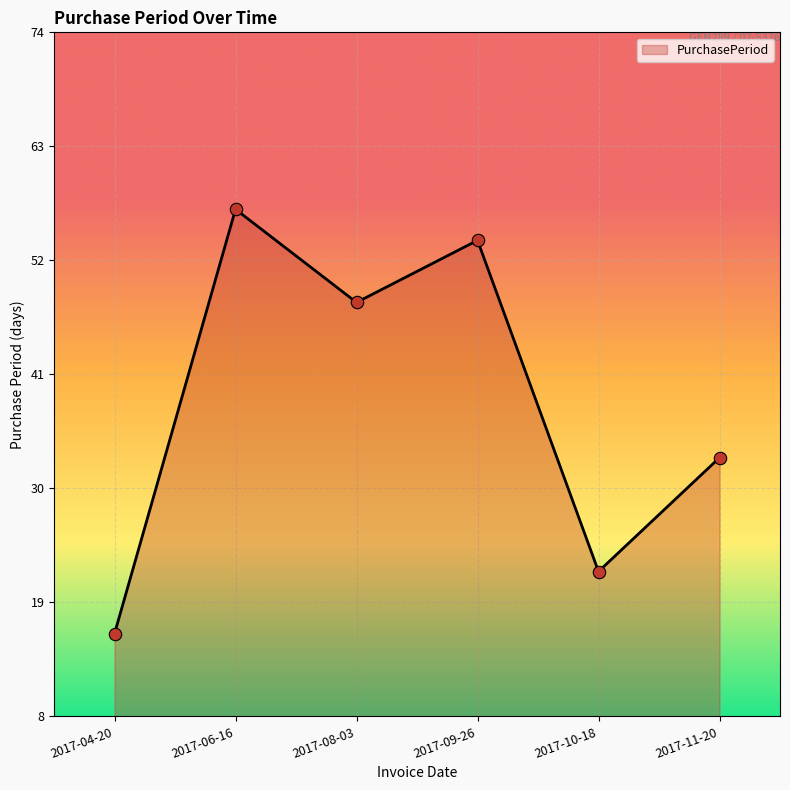

Which has a higher value, 2017-08-03 or 2017-10-18?

2017-08-03